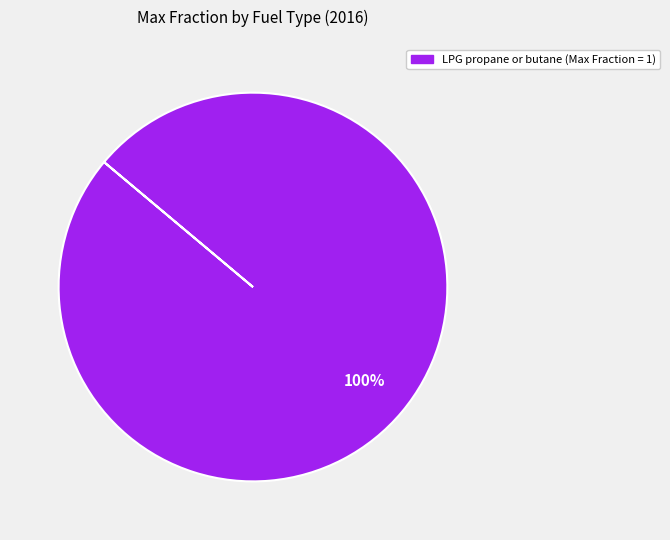

Is there any slice that represents more than half of the pie?

Yes